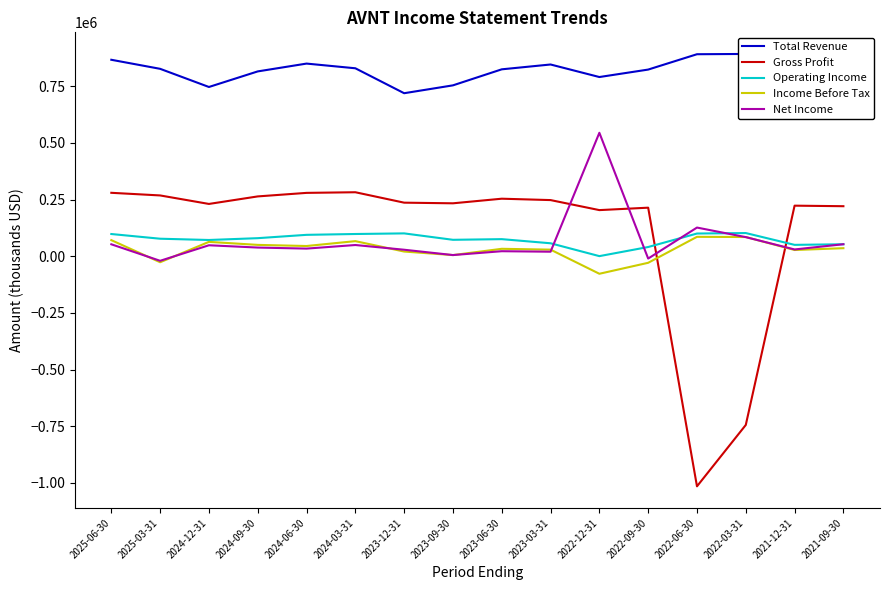

In Net Income, how many points are lower than both neighbors (excluding endpoints)?

6